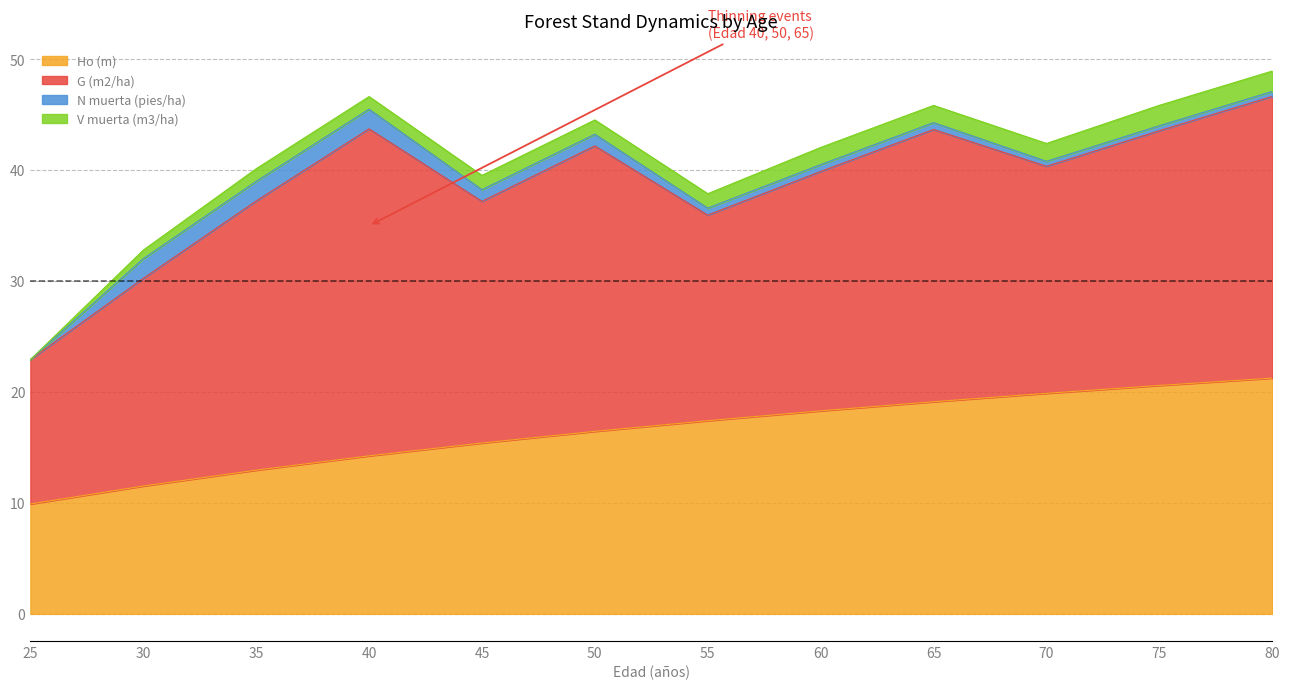

What is the average value of the G (m2/ha) series?

22.2